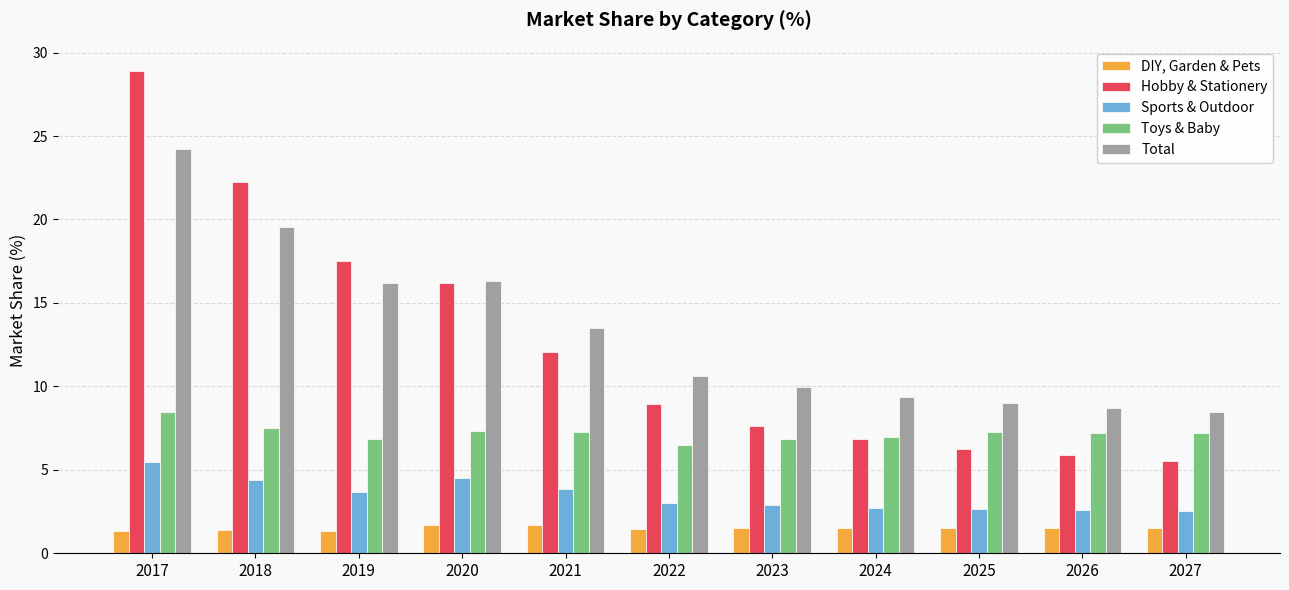

What is the value of the DIY, Garden & Pets bar at the 11th from the left?

1.5